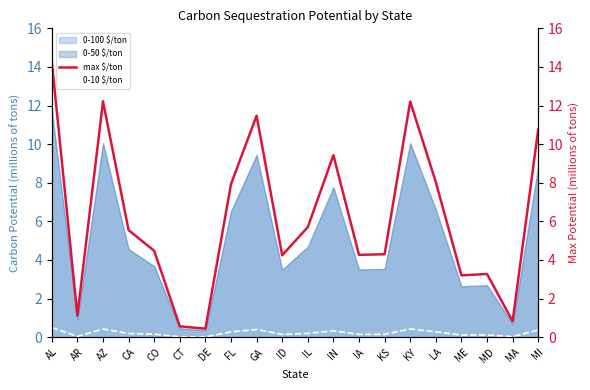

Between AL and IN, which series saw the biggest shift?

max $/ton